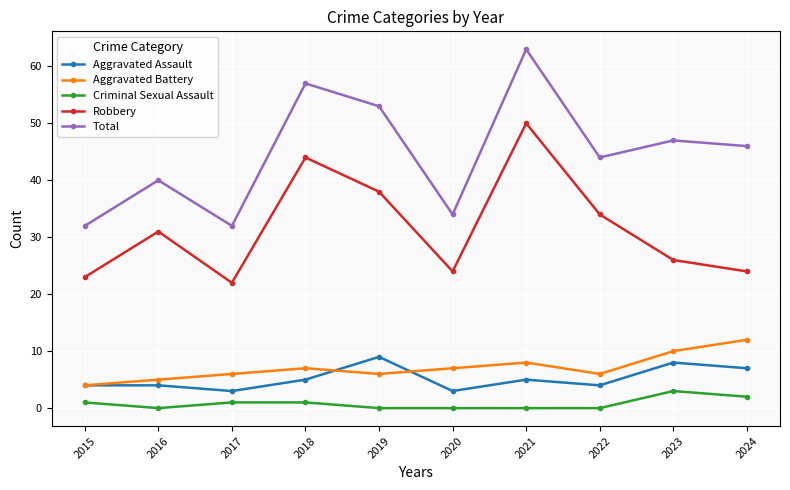

What value does the Aggravated Battery series have at 2023?

10